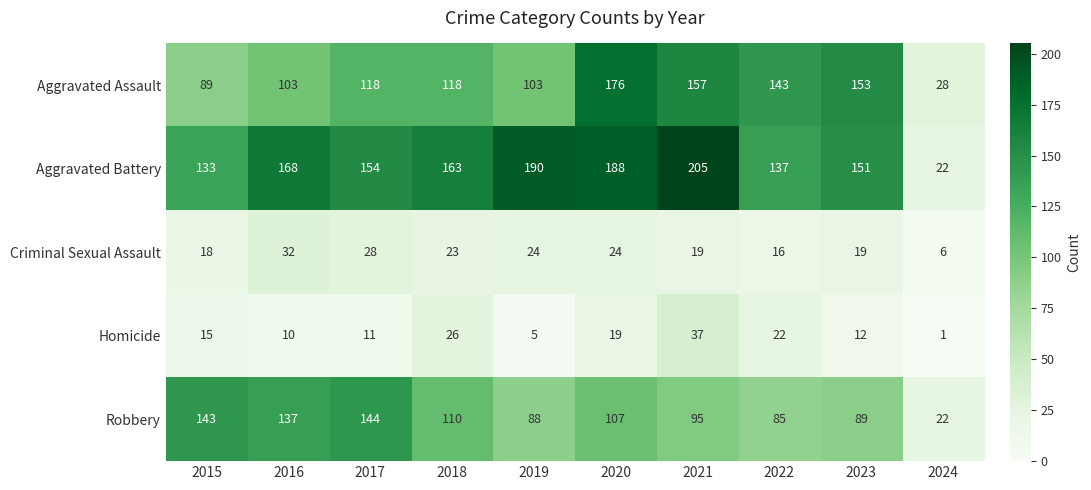

Read the Homicide value at 2017, to the nearest 10.

10